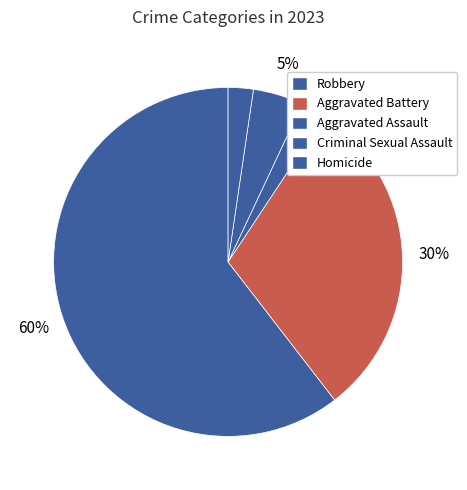

To the nearest percent, what is the average slice percentage?

20%